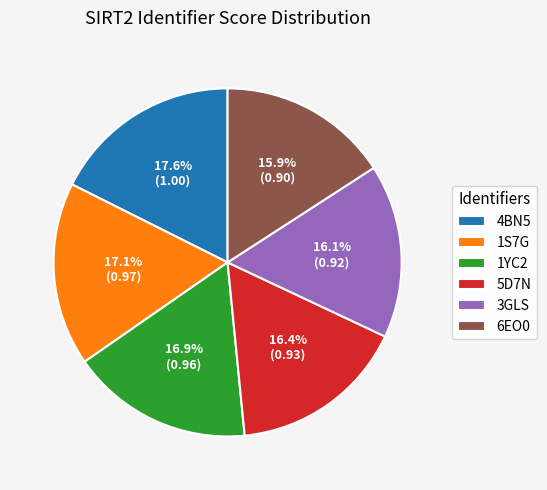

Between 4BN5 and 6EO0, which is larger?

4BN5